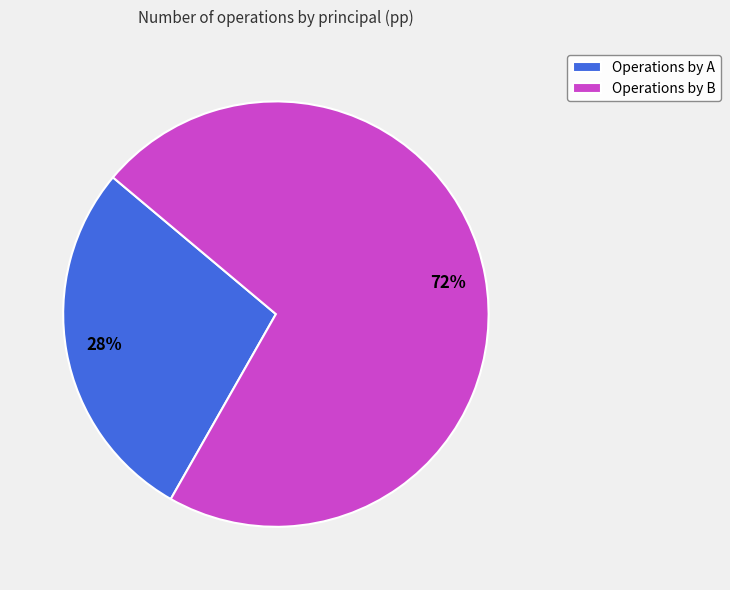

Which category has the smallest portion of the pie?

Operations by A